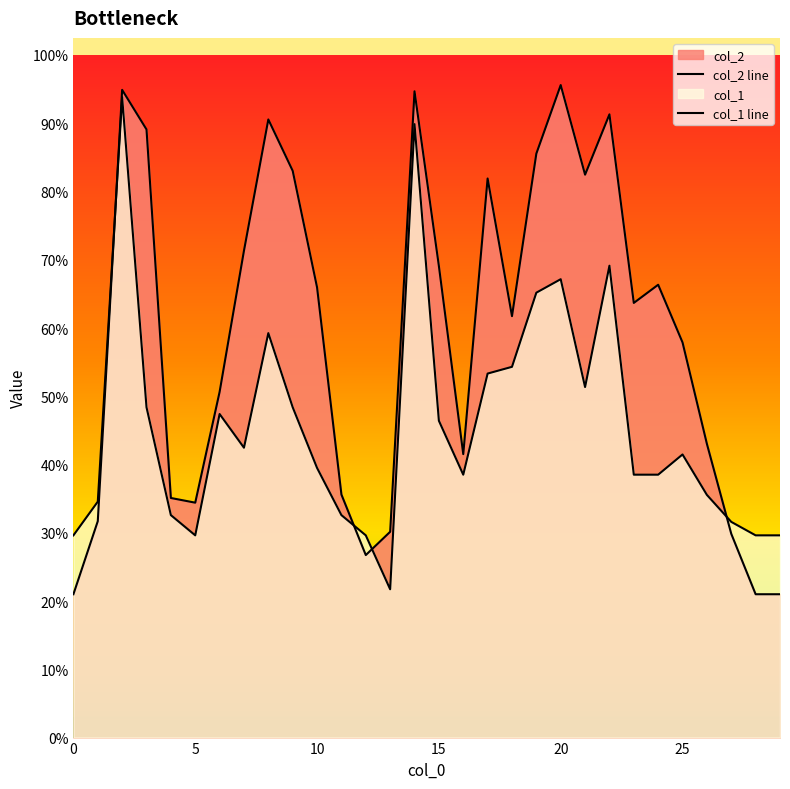

List the labels in order of col_2 value, largest first.

20, 2, 14, 22, 8, 3, 19, 9, 21, 17, 7, 15, 24, 10, 23, 18, 25, 6, 26, 16, 11, 4, 5, 1, 13, 27, 12, 0, 28, 29